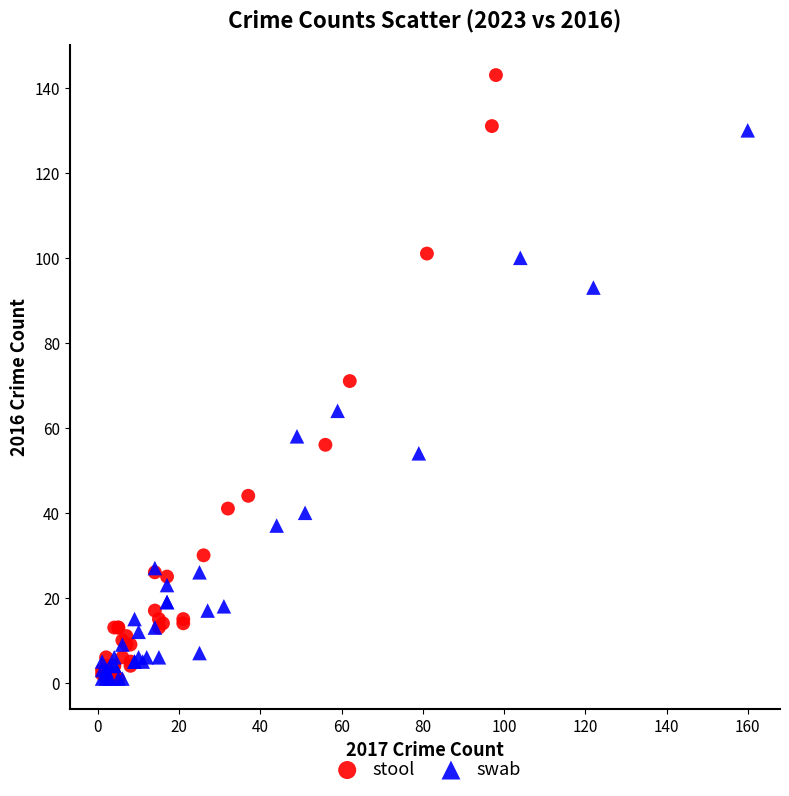

Which series contains the highest Y value?

stool